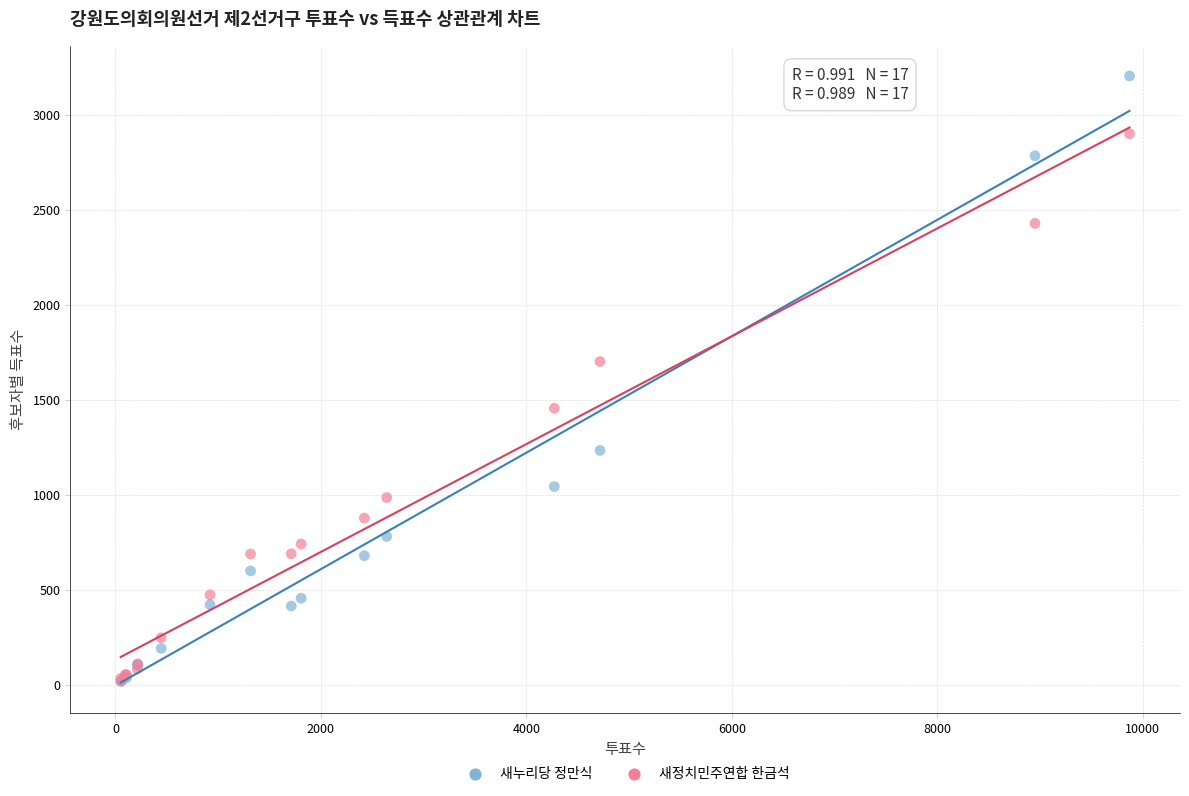

Which series reaches the maximum Y coordinate?

새누리당 정만식